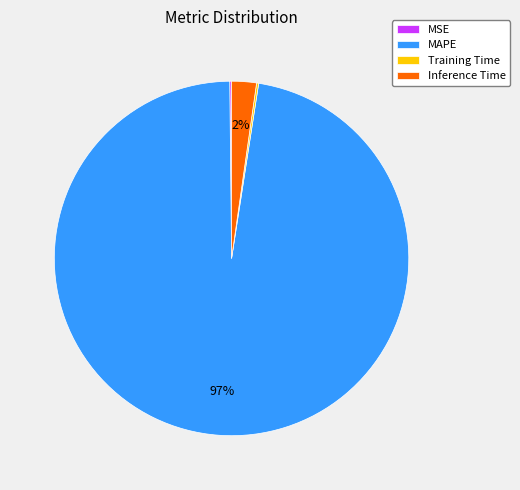

What is the largest slice in the pie chart?

MAPE